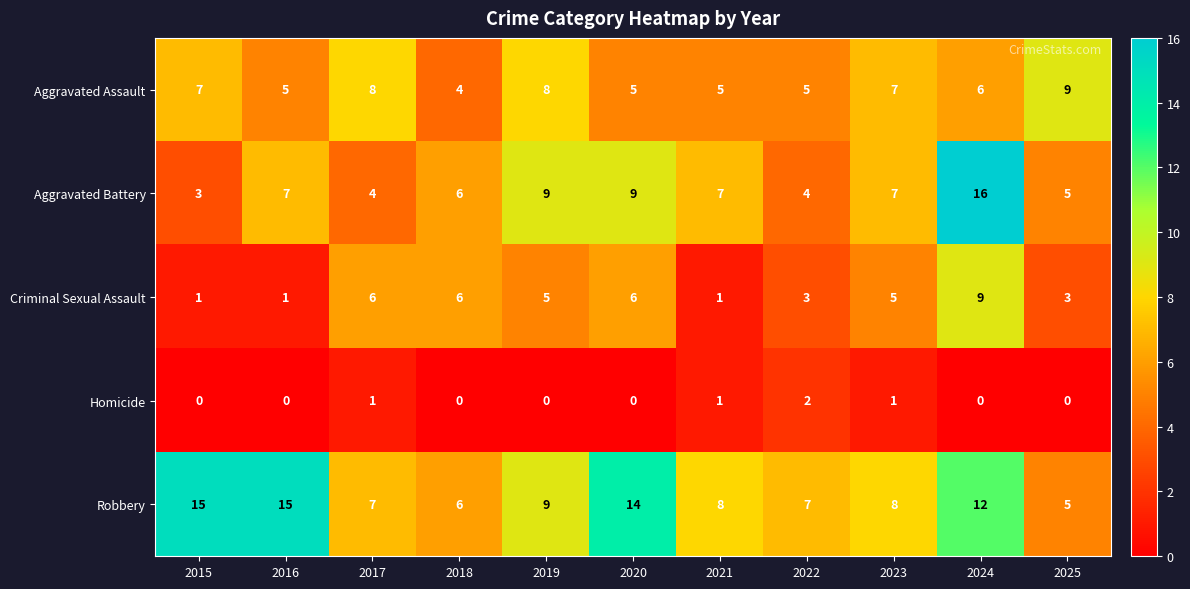

What is the spread (max minus min) of values at 2023?

7